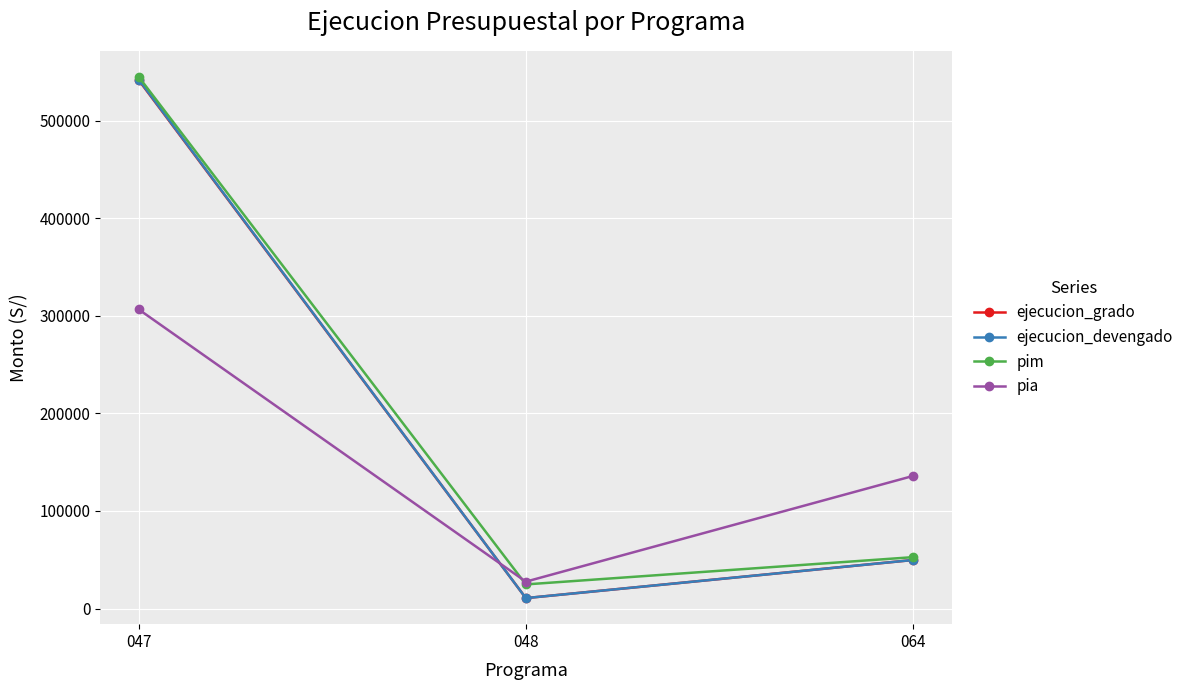

What is the average value of the pim series?

207353